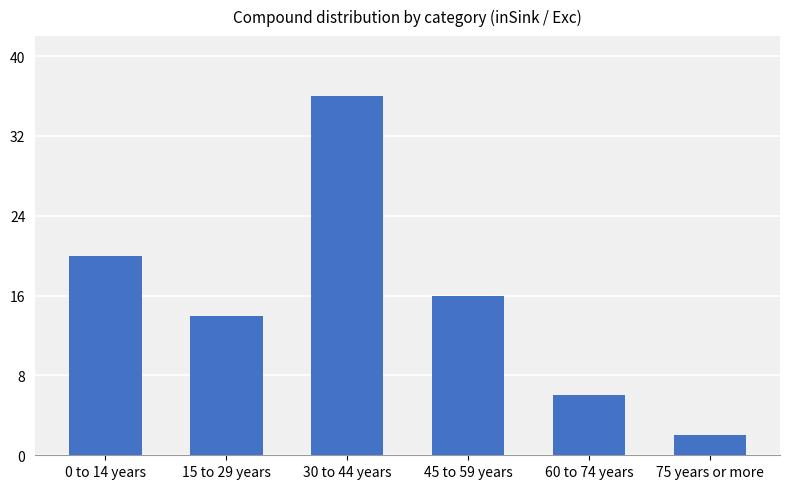

Reading left to right, list all the values displayed in this chart.

0 to 14 years=20	15 to 29 years=14	30 to 44 years=36	45 to 59 years=16	60 to 74 years=6	75 years or more=2